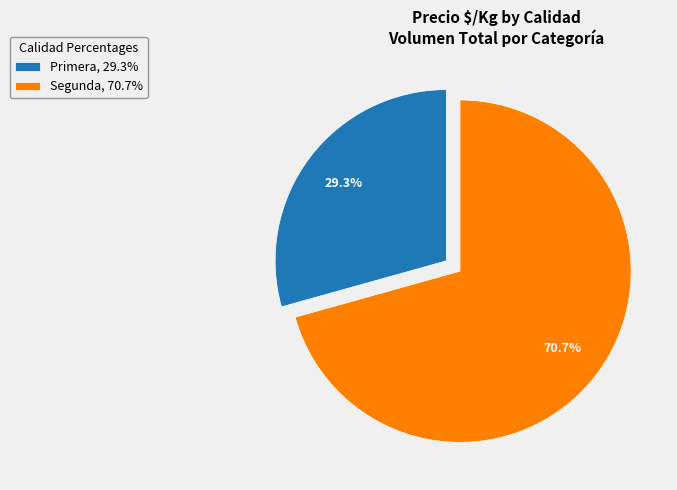

What is the ratio of the value at Segunda, 70.7% to the value at Primera, 29.3%?

2.4